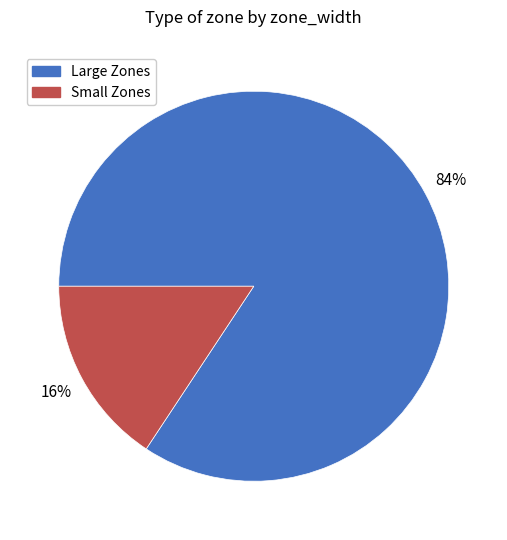

Does any single category account for the majority?

Yes